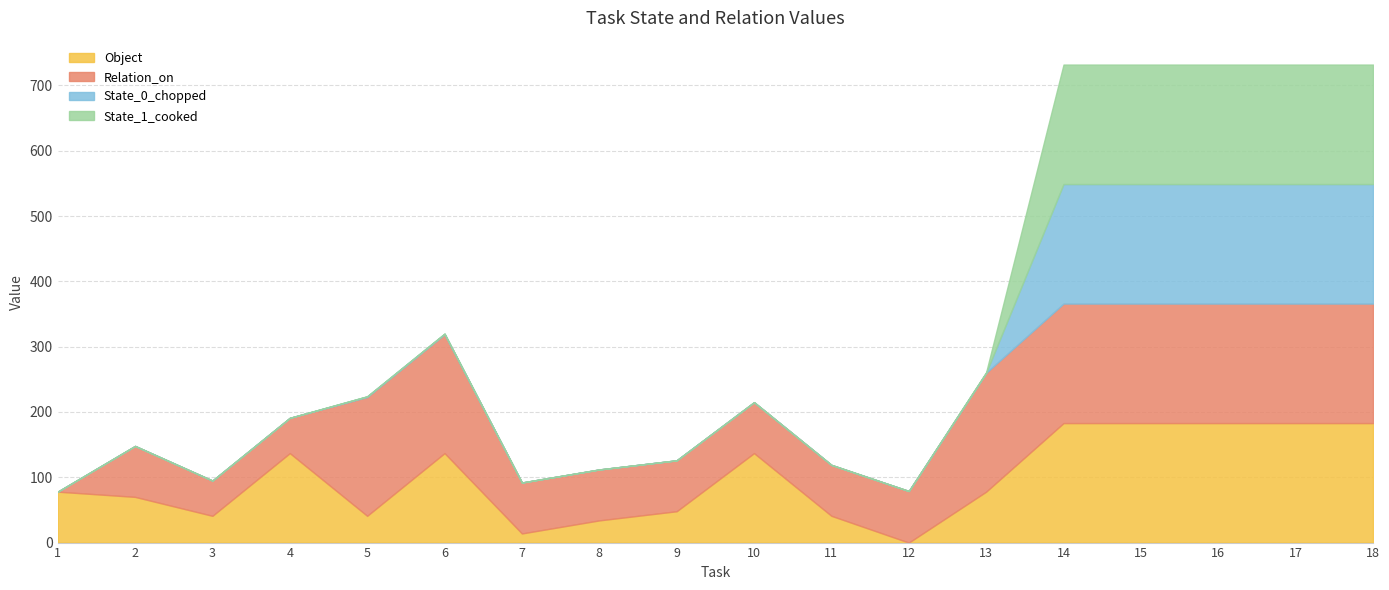

True or false: Object and State_0_chopped cross at least once.

False